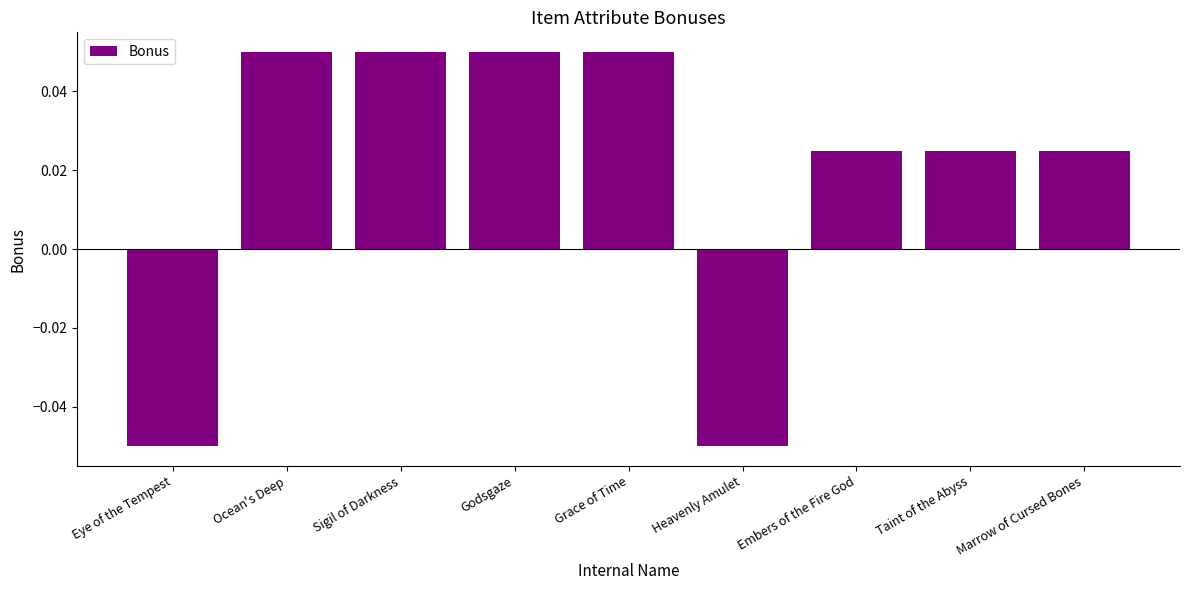

Which has a higher value, Embers of the Fire God or Eye of the Tempest?

Embers of the Fire God